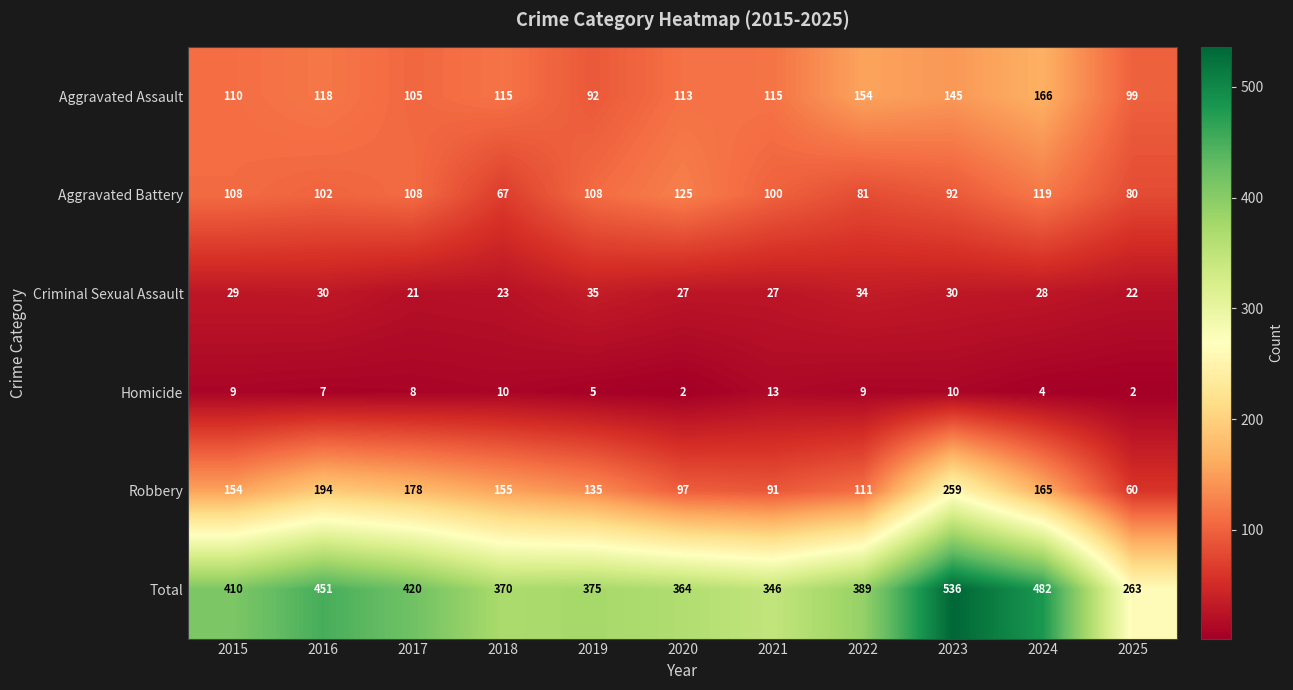

Is it true that Total equals 185 at 2015?

False